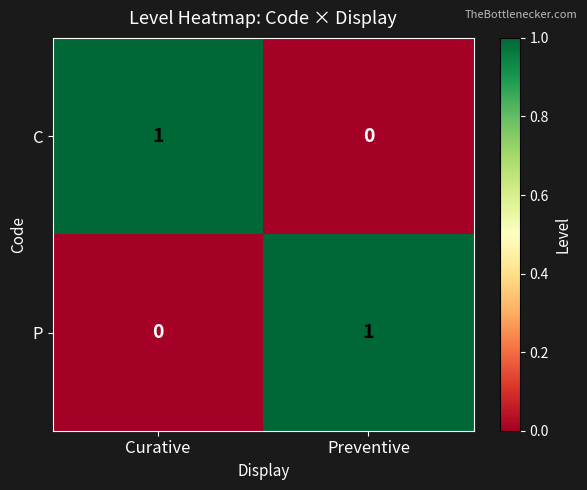

Reading right to left, what are all the values shown in this chart?

C: Preventive=0	Curative=1
P: Preventive=1	Curative=0